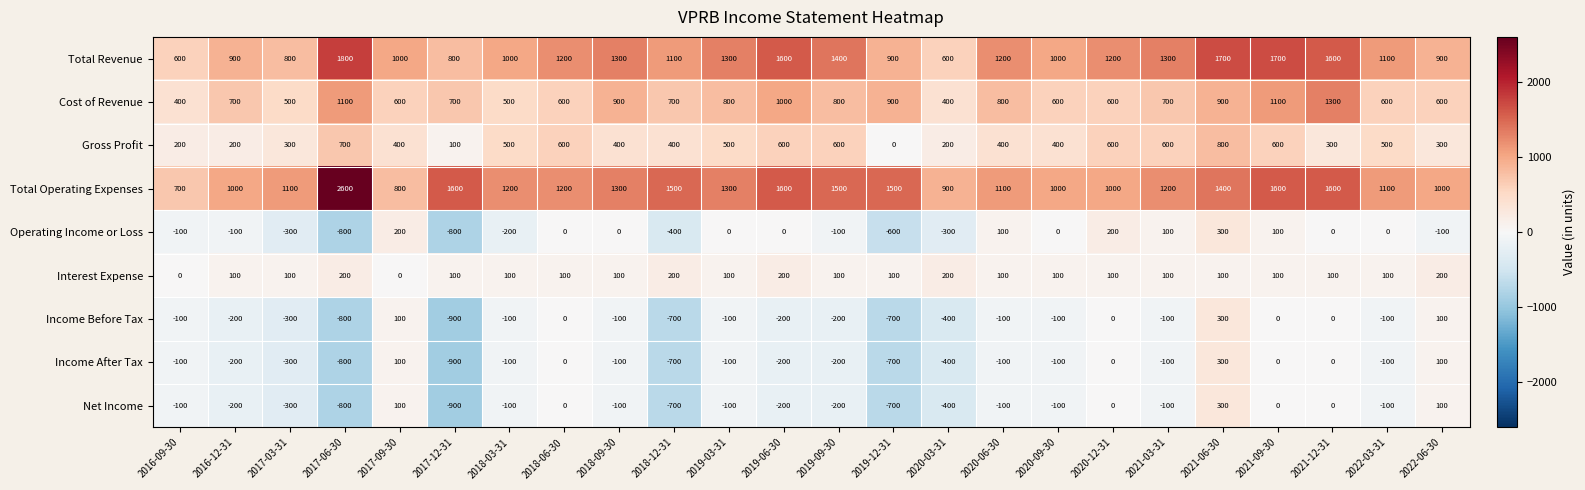

What is the total value across all series at 2018-12-31?

1400